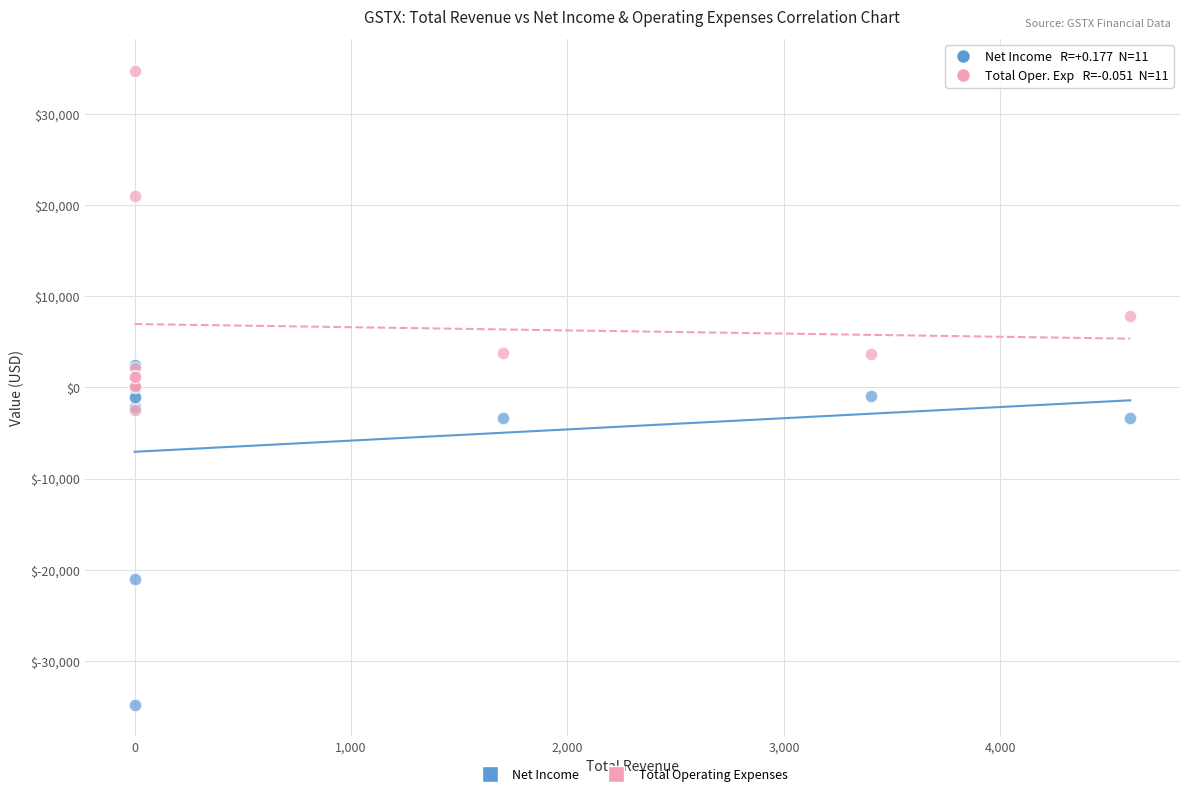

In the Net Income series, what Y value is closest to -16200?

-21000